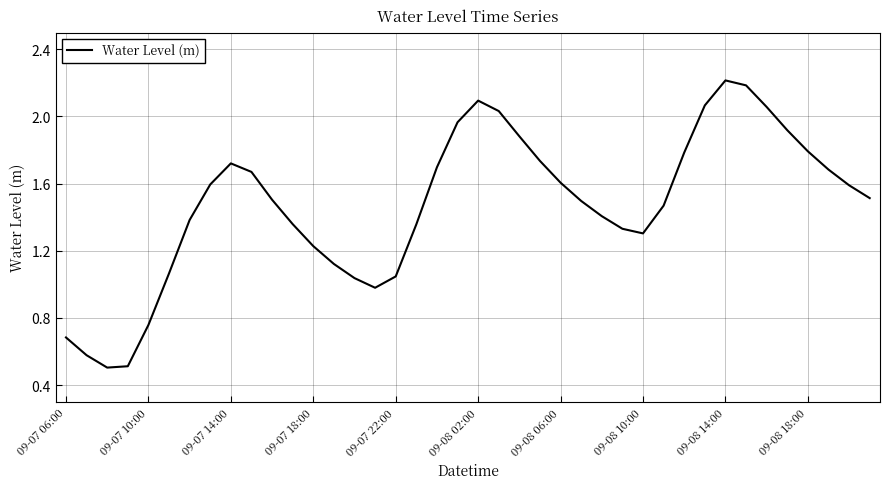

What is the minimum value shown in the chart?

0.5